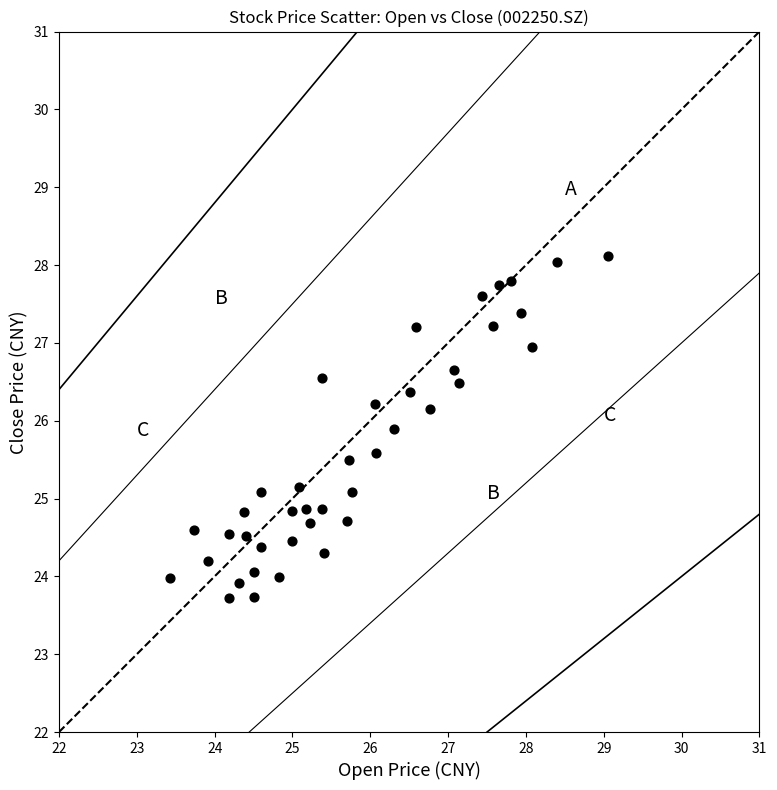

What is the range of Y values (max minus min)?

4.4